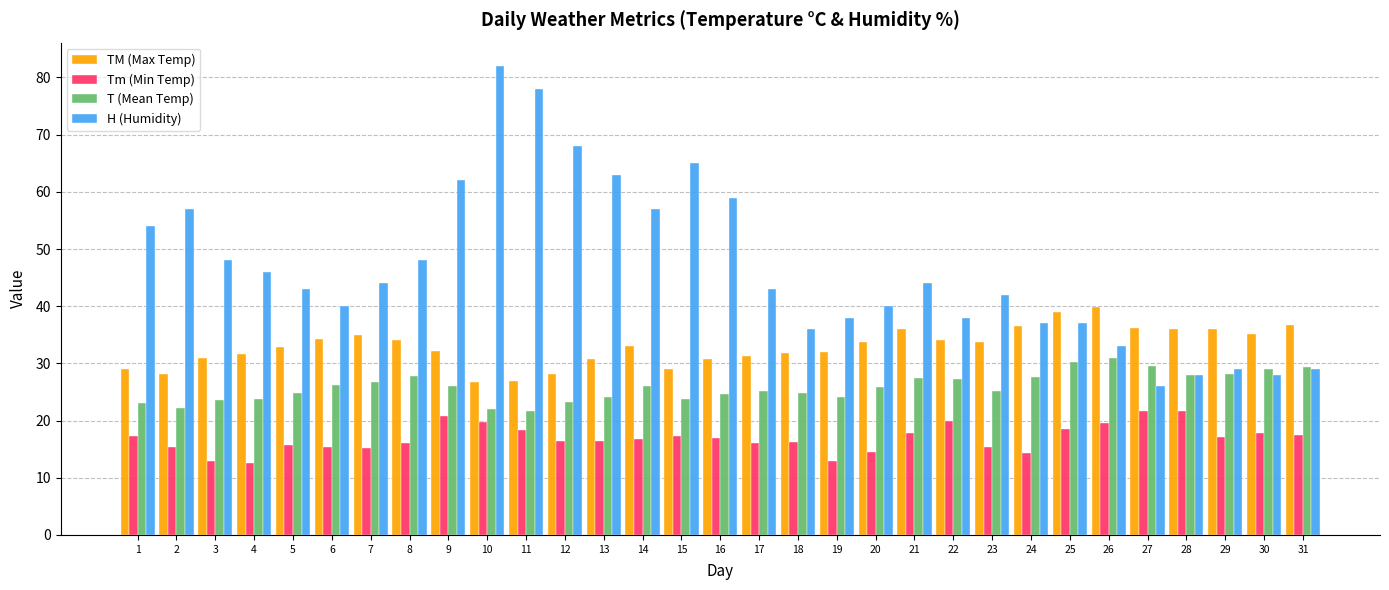

At how many categories does at least one series exceed 67?

3